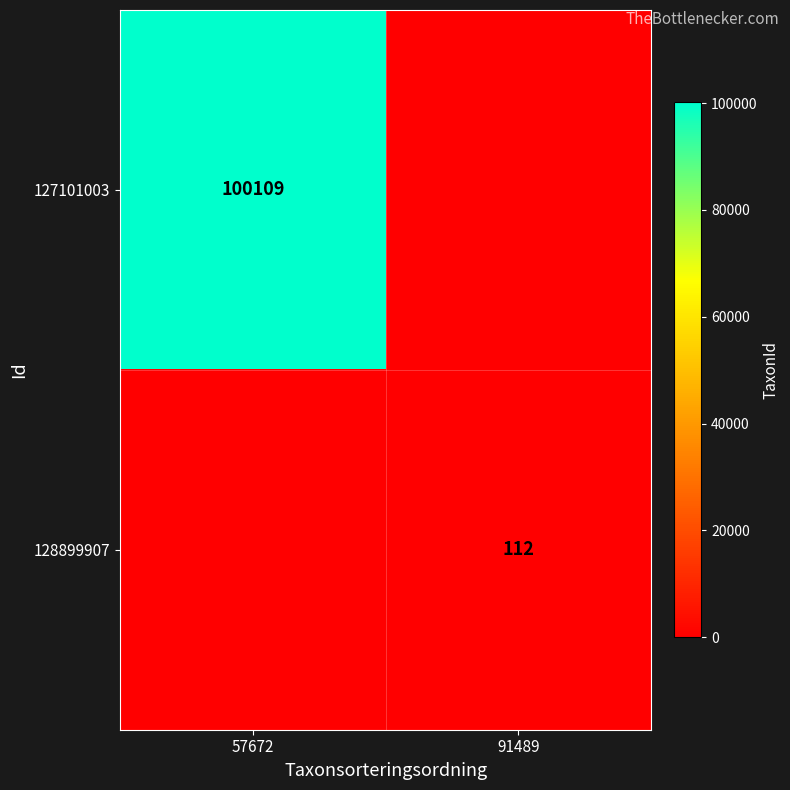

True or false: 128899907 has a value of 112 at 91489.

True